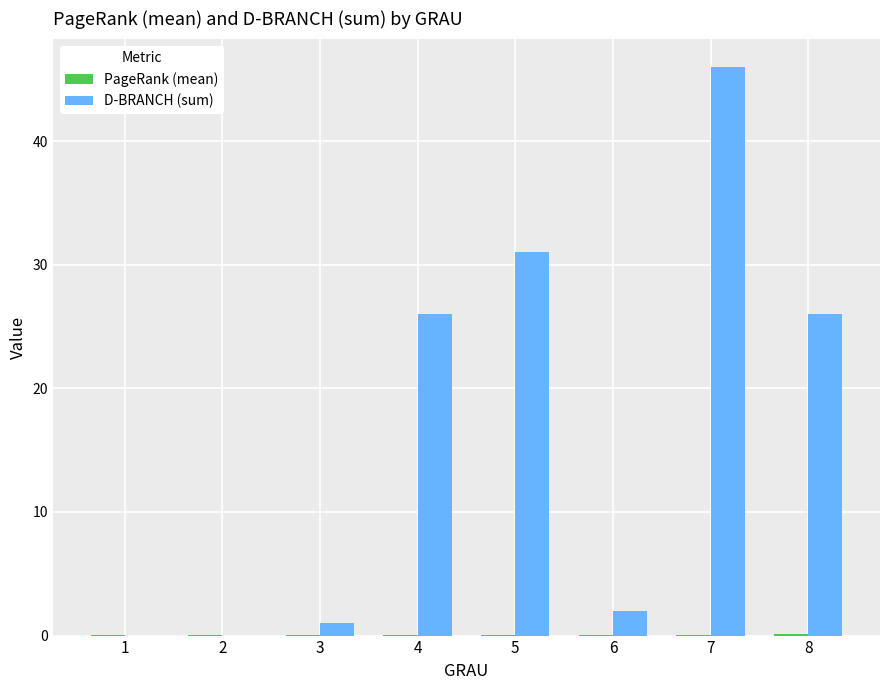

Which series has the largest range (max minus min)?

D-BRANCH (sum)